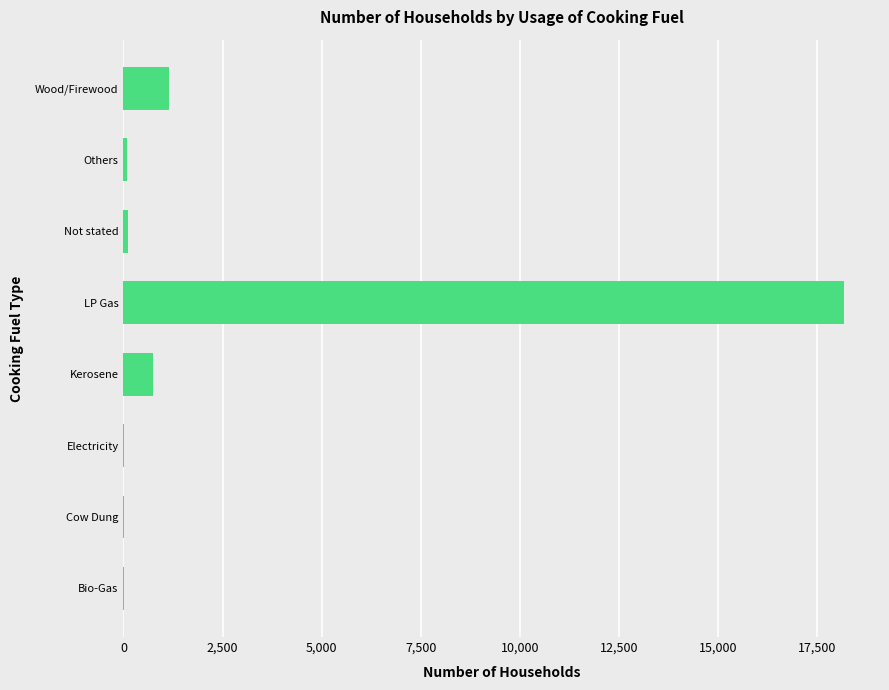

What is the sum of all values?

20302